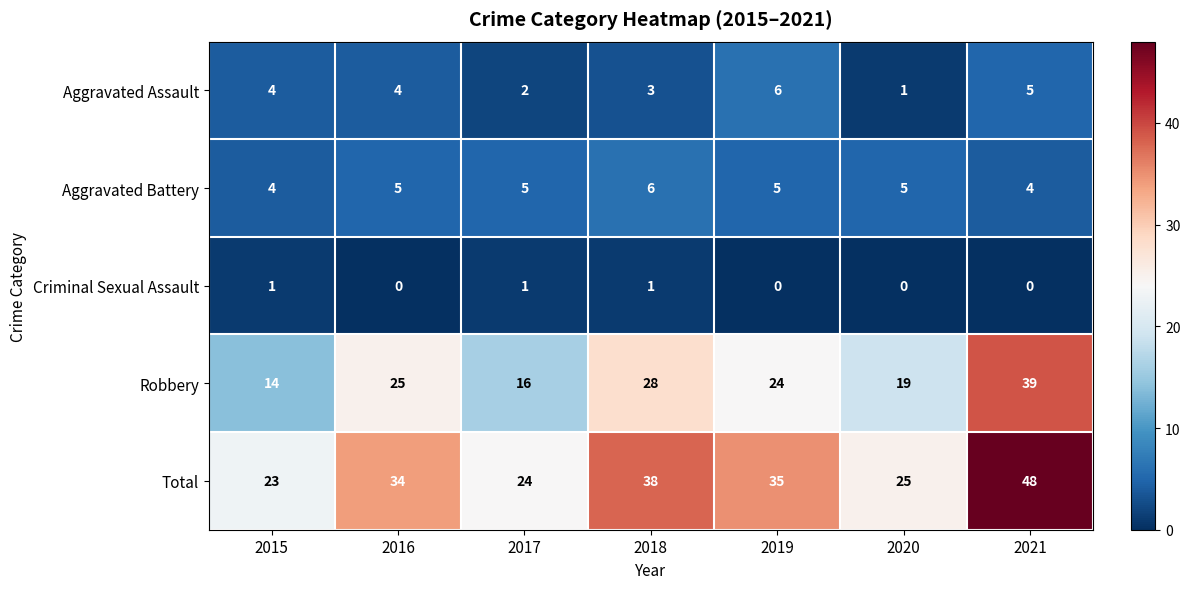

Rank the categories by Robbery value from lowest to highest.

2015, 2017, 2020, 2019, 2016, 2018, 2021